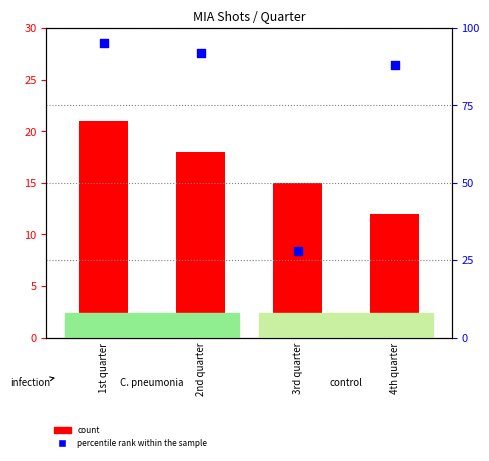

What are all the series names shown in the legend?

count, percentile rank within the sample